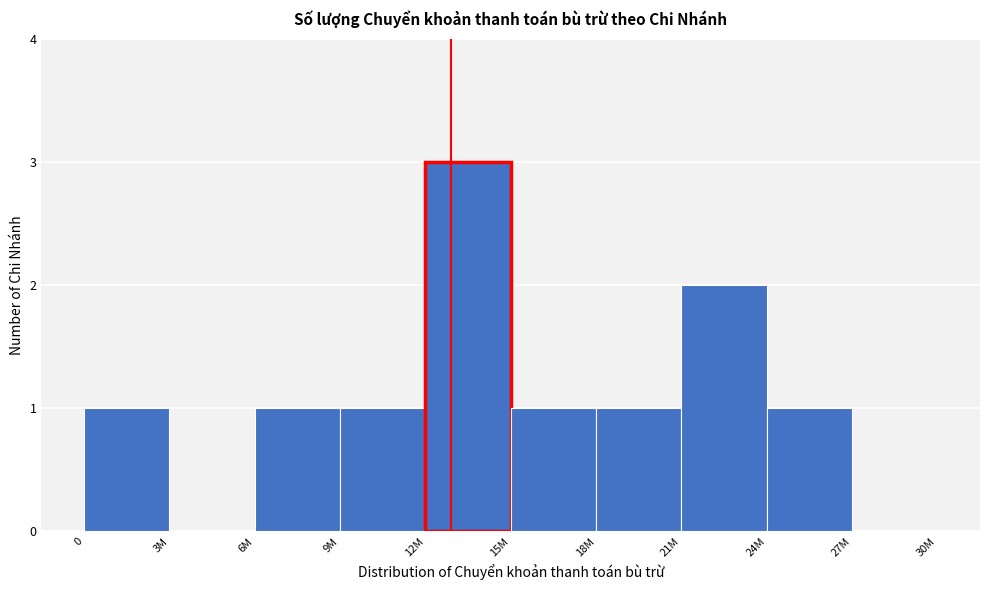

Reading left to right, list all the values displayed in this chart.

0=1	3M=0	6M=1	9M=1	12M=3	15M=1	18M=1	21M=2	24M=1	27M=0